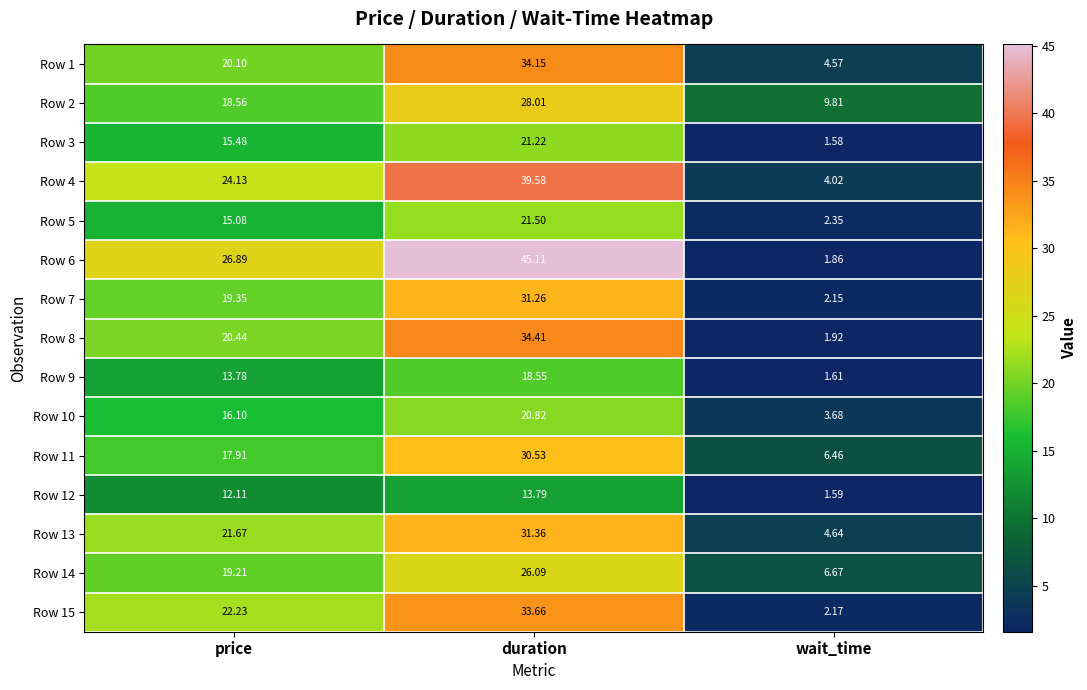

At which category is the sum across all series the highest?

duration